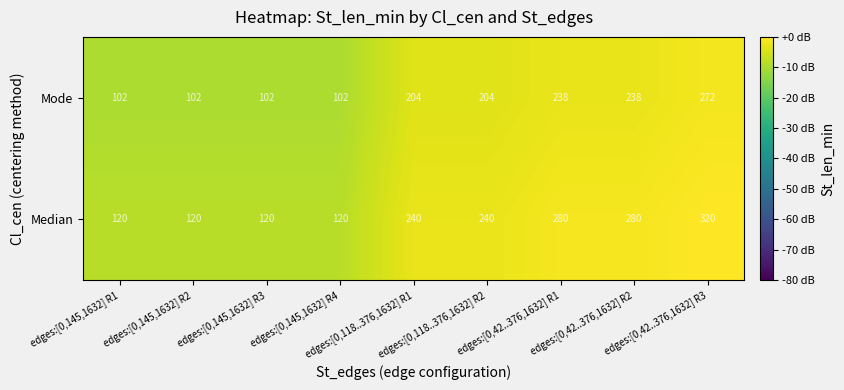

Rank the series by their average value, from lowest to highest.

Mode, Median